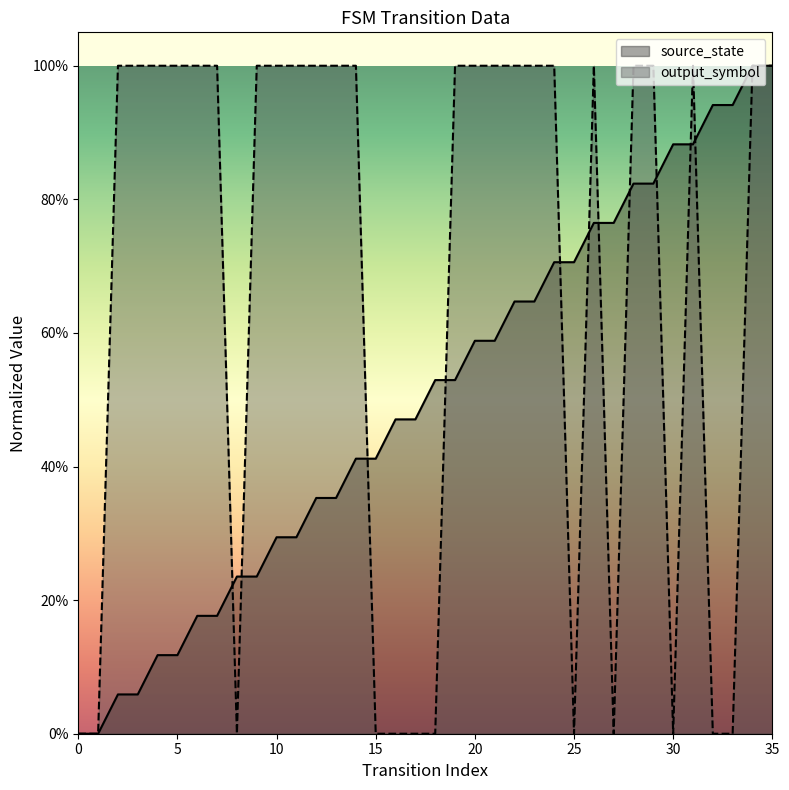

At how many categories does at least one series exceed 0?

34